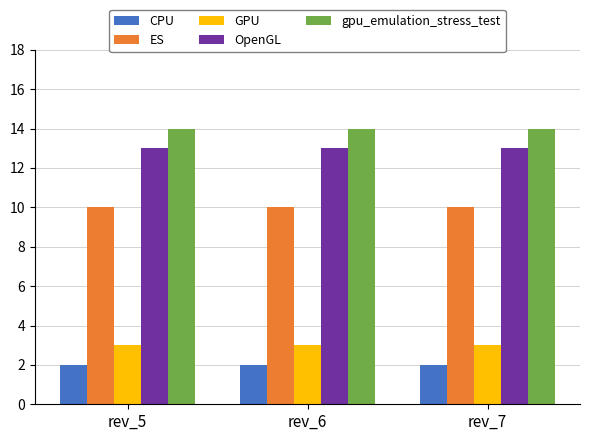

What is the maximum value for GPU?

3